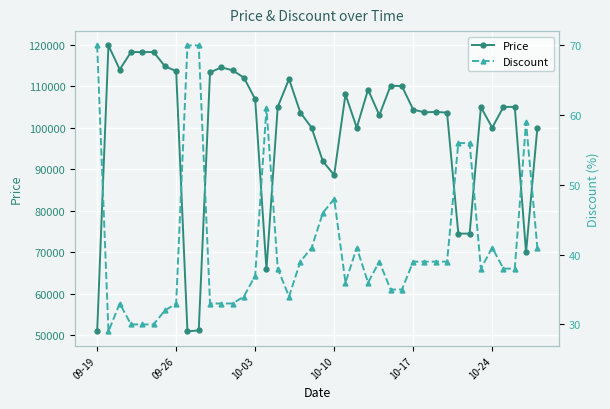

True or false: Price has more than 2 points higher than both neighbors.

True